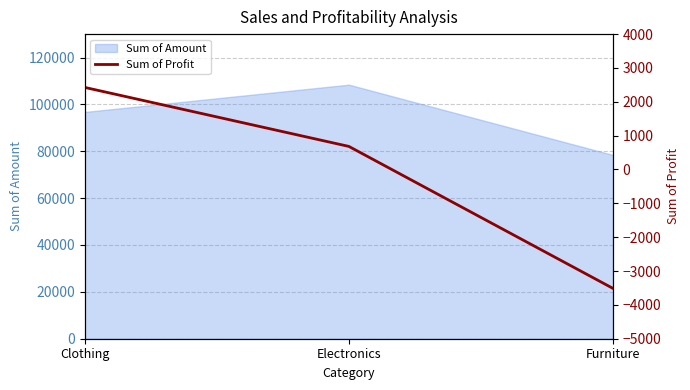

The value at Clothing is 1151. True or false?

False